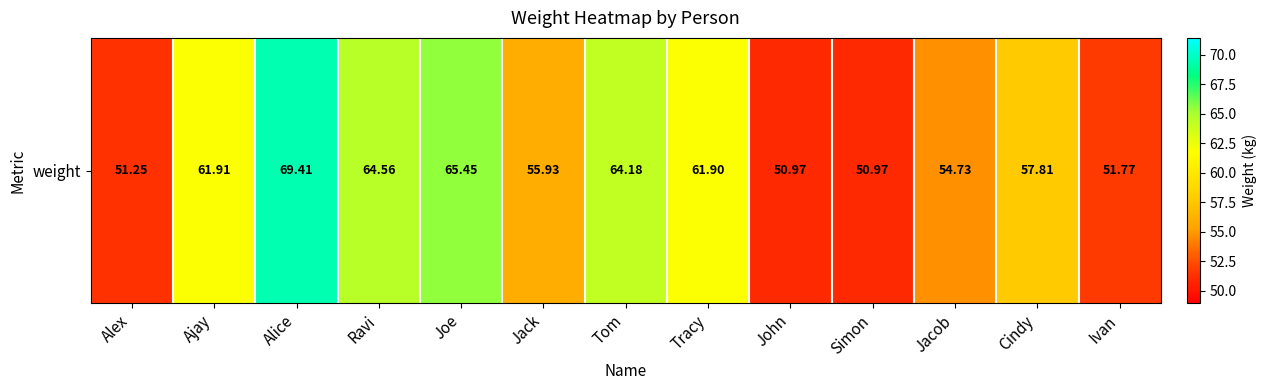

How many distinct data groups are displayed?

1